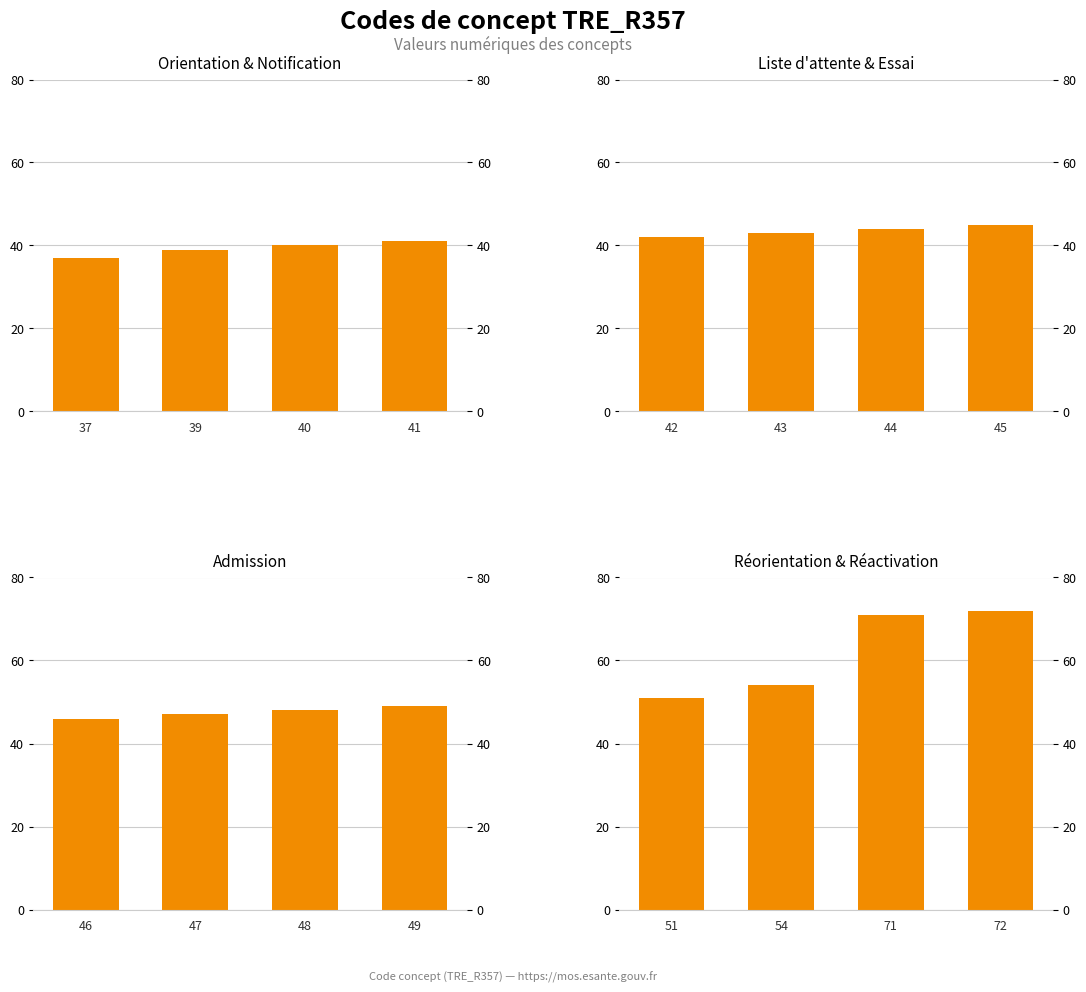

Are the bars grouped side by side (vs. stacked)?

Yes